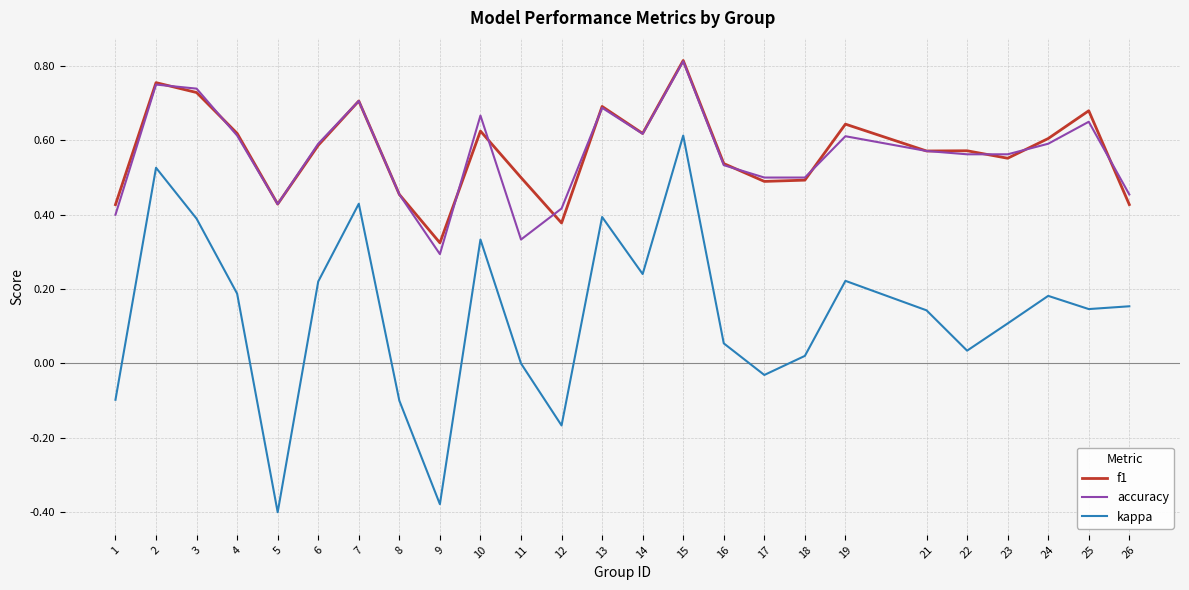

Does the chart have visible grid lines?

Yes